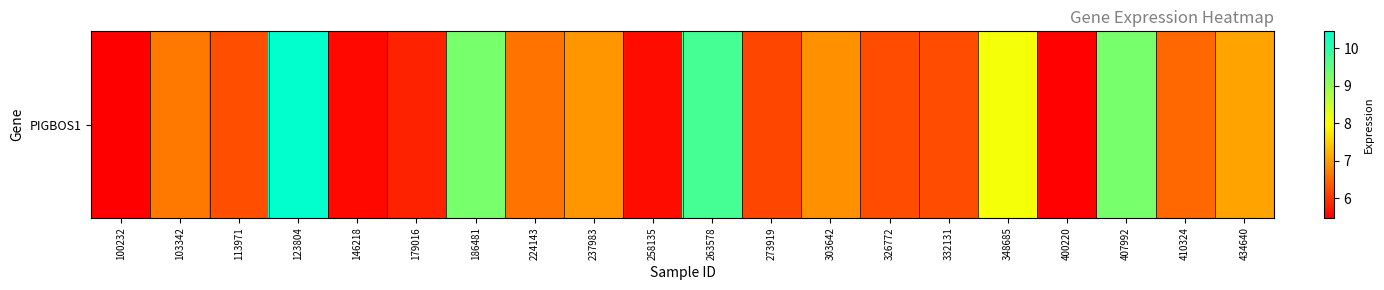

Which label corresponds to the largest value in the chart?

123804